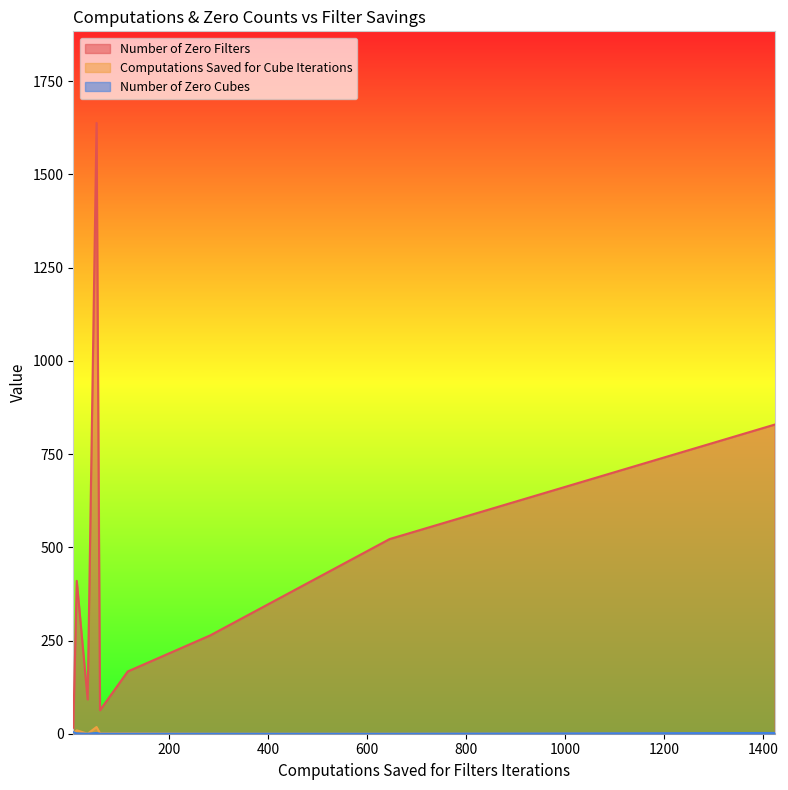

Rank the series at 35 from highest to lowest value.

Number of Zero Filters, Computations Saved for Cube Iterations, Number of Zero Cubes